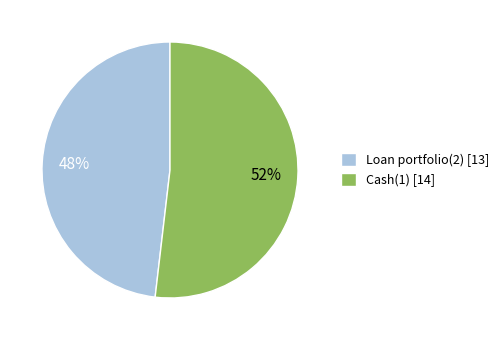

Is there a majority slice in this chart?

Yes